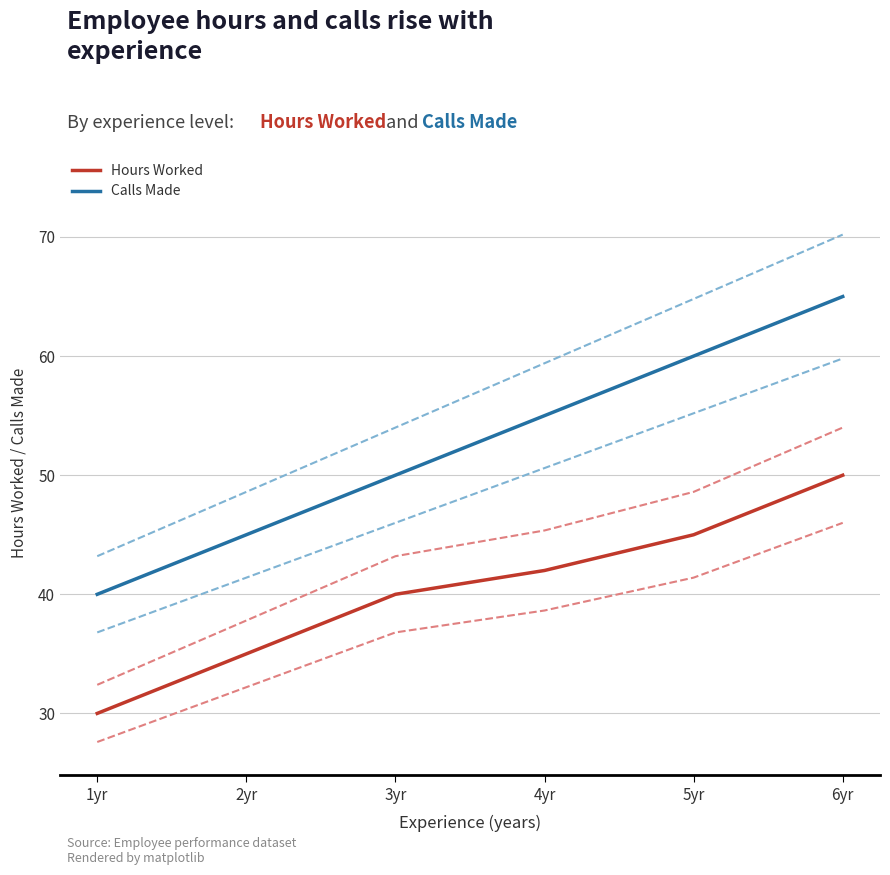

Count the Calls Made values in the range 45 to 60.

4